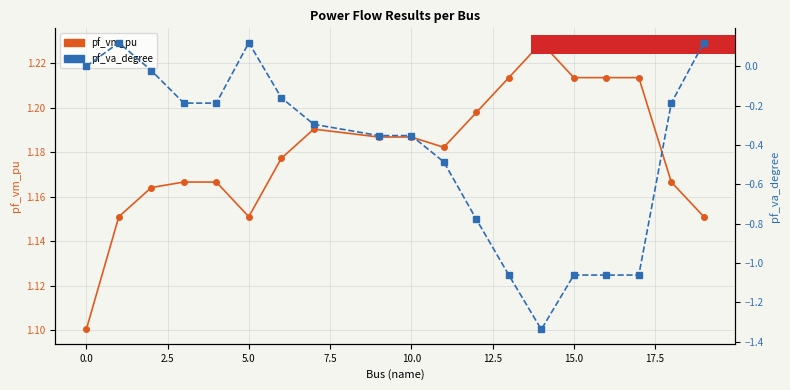

In pf_va_degree, how many points are higher than both neighbors (excluding endpoints)?

3